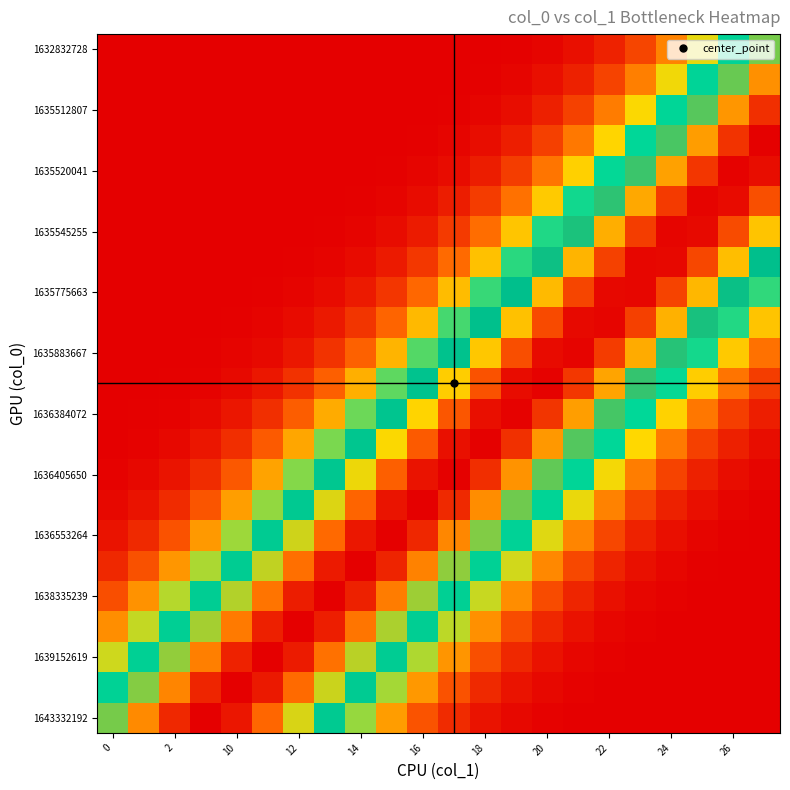

What is the maximum value shown in the chart?

1.0